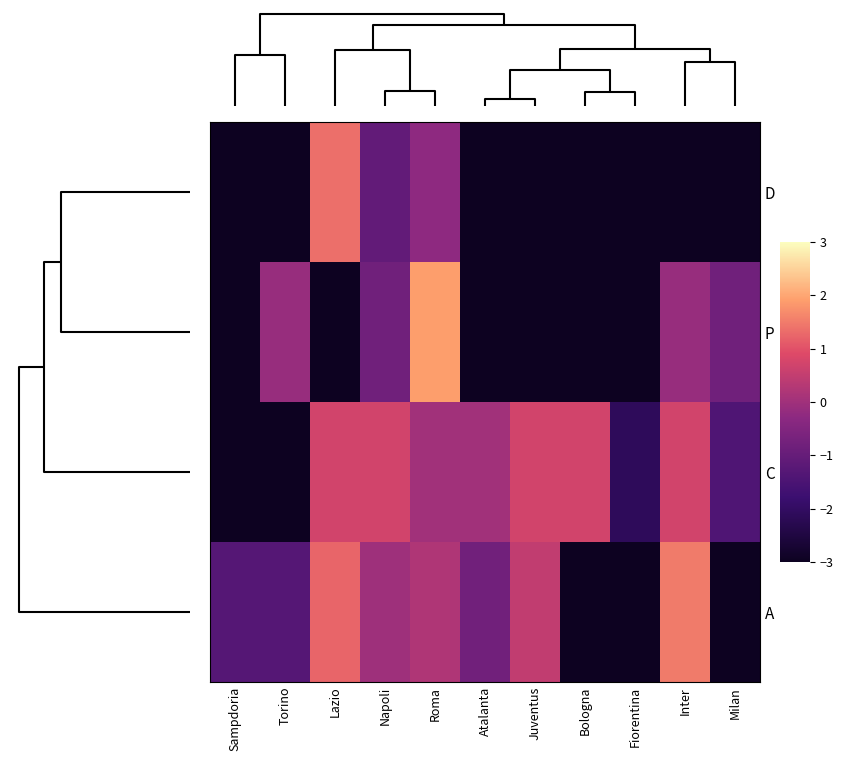

Reading right to left, what are all the values shown in this chart?

D: Milan=-13.1	Inter=-13.1	Fiorentina=-13.1	Bologna=-13.1	Juventus=-13.1	Atalanta=-13.1	Roma=-0.3	Napoli=-1.1	Lazio=1.3	Torino=-13.1	Sampdoria=-13.1
P: Milan=-0.8	Inter=-0.1	Fiorentina=-10.3	Bologna=-10.3	Juventus=-10.3	Atalanta=-10.3	Roma=1.9	Napoli=-0.8	Lazio=-10.3	Torino=-0.1	Sampdoria=-10.3
C: Milan=-1.4	Inter=0.7	Fiorentina=-2.1	Bologna=0.7	Juventus=0.7	Atalanta=0.0	Roma=0.0	Napoli=0.7	Lazio=0.7	Torino=-14.8	Sampdoria=-14.8
A: Milan=-7.1	Inter=1.5	Fiorentina=-7.1	Bologna=-7.1	Juventus=0.5	Atalanta=-0.8	Roma=0.2	Napoli=-0.0	Lazio=1.2	Torino=-1.3	Sampdoria=-1.3